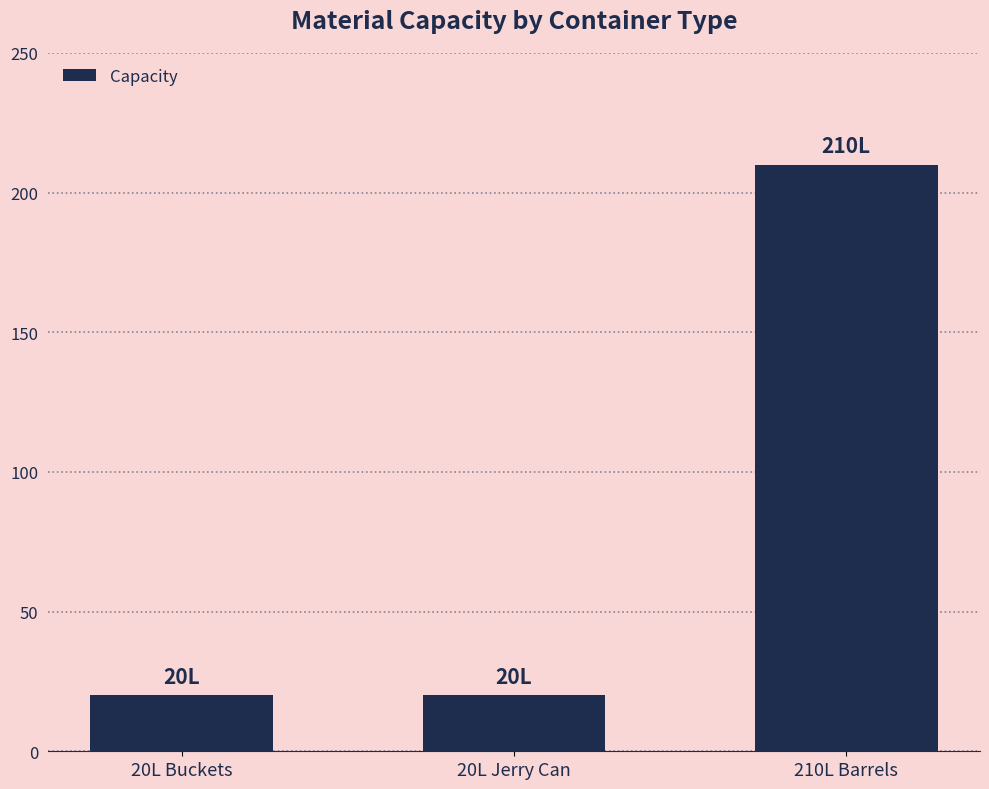

Reading right to left, transcribe all the data shown in this chart.

210L Barrels=210	20L Jerry Can=20	20L Buckets=20